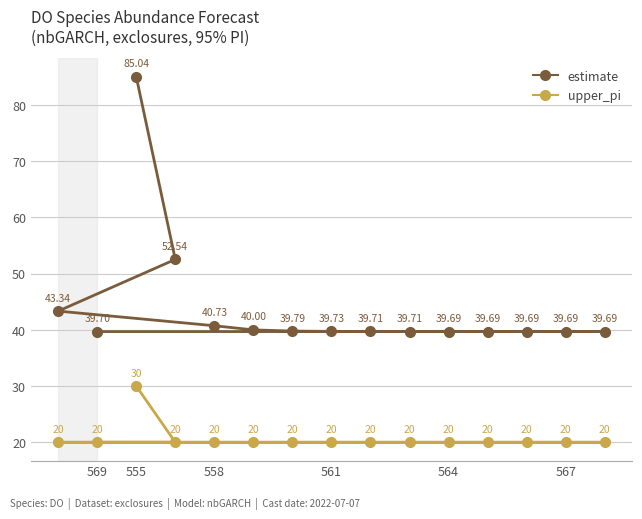

At how many categories does at least one series exceed 24?

15